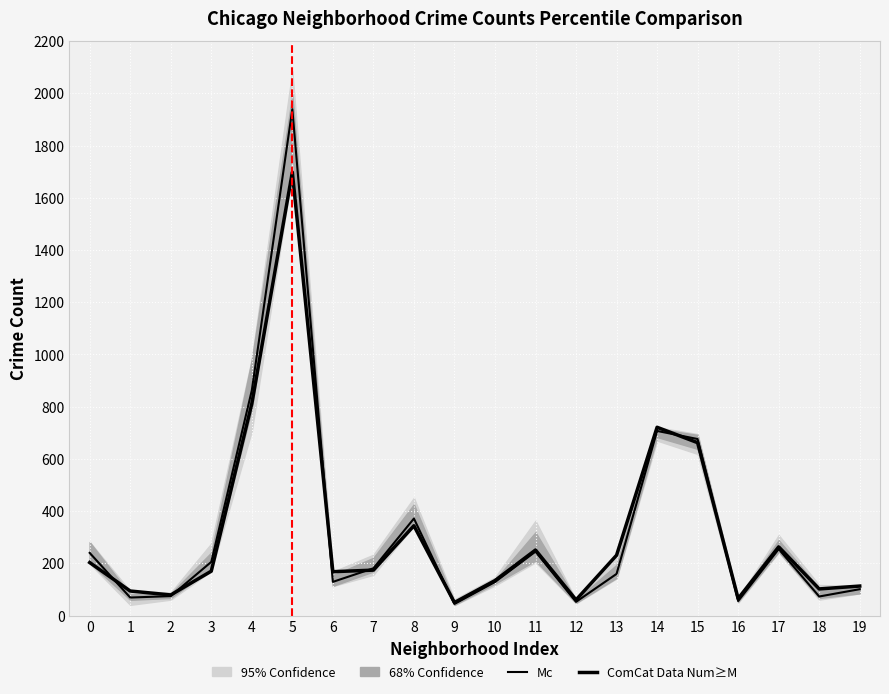

At which category is the sum across all series the highest?

5